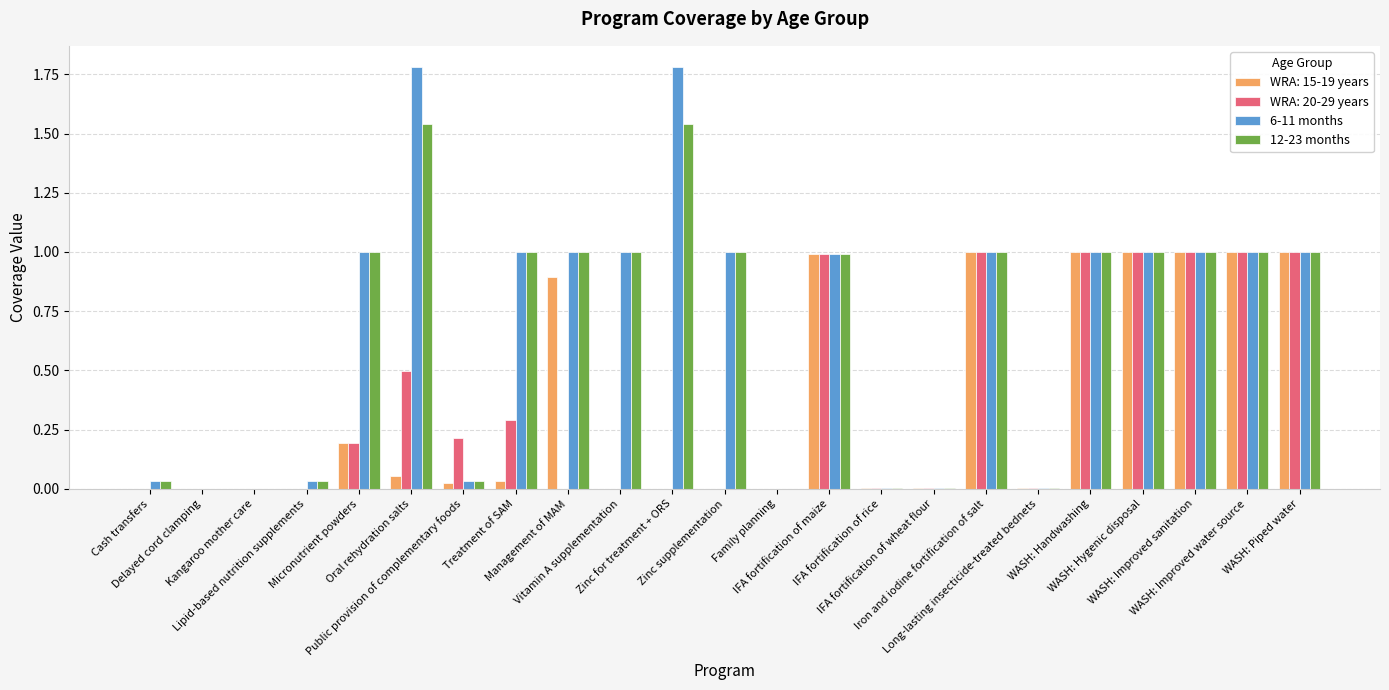

The value of 6-11 months at Long-lasting insecticide-treated bednets is 0.0. True or false?

True